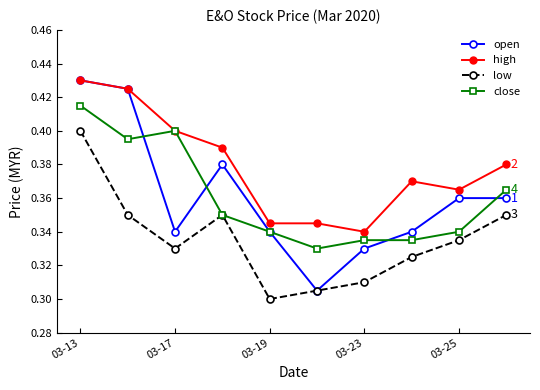

True or false: low has more than 1 interior local peaks.

False